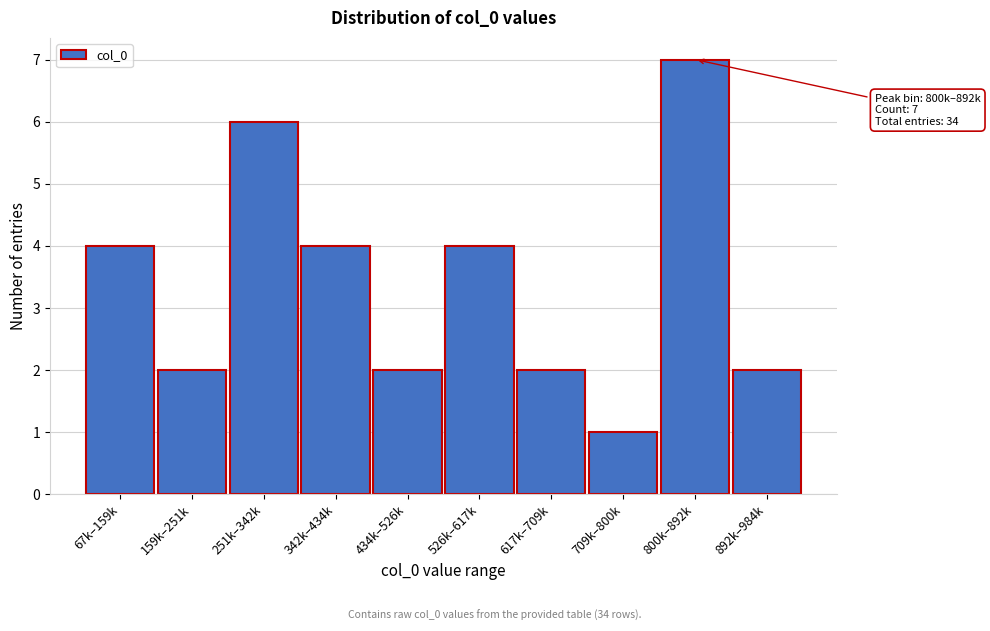

Reading left to right, what are all the values shown in this chart?

67k–159k=4	159k–251k=2	251k–342k=6	342k–434k=4	434k–526k=2	526k–617k=4	617k–709k=2	709k–800k=1	800k–892k=7	892k–984k=2